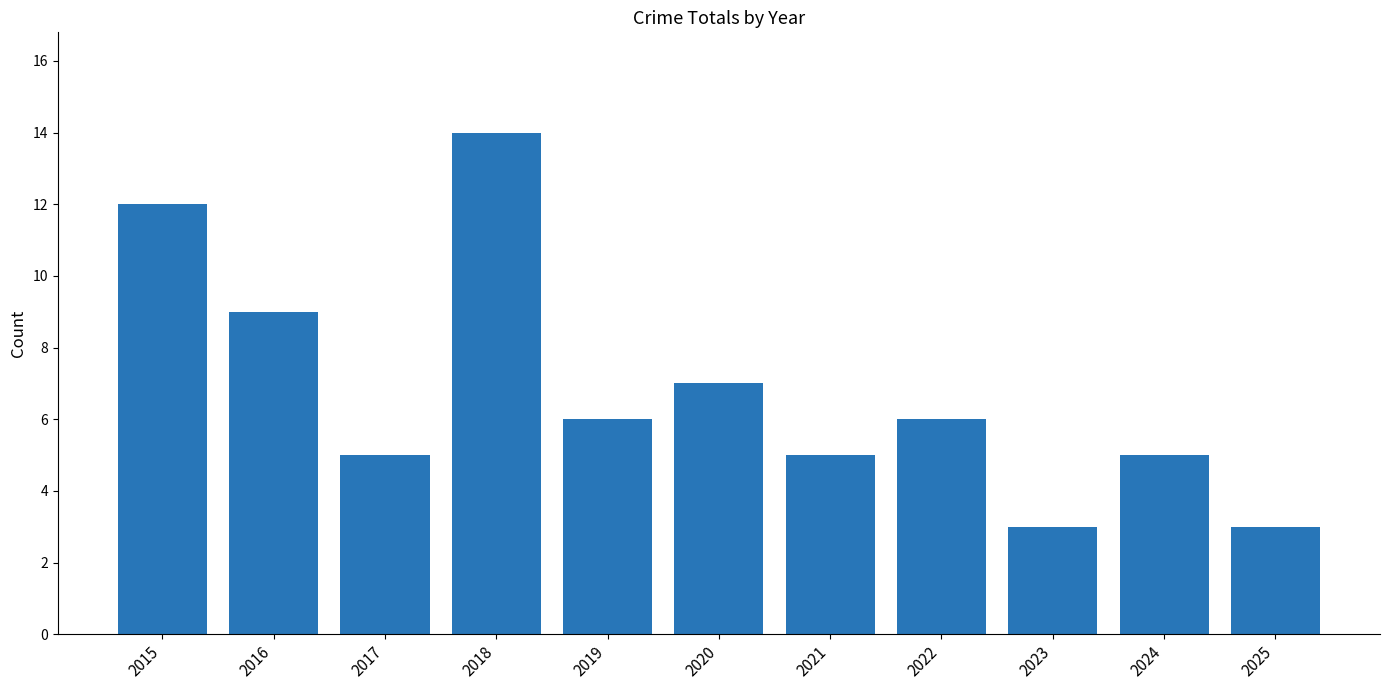

The chart shows a value of 1 at 2025. True or false?

False